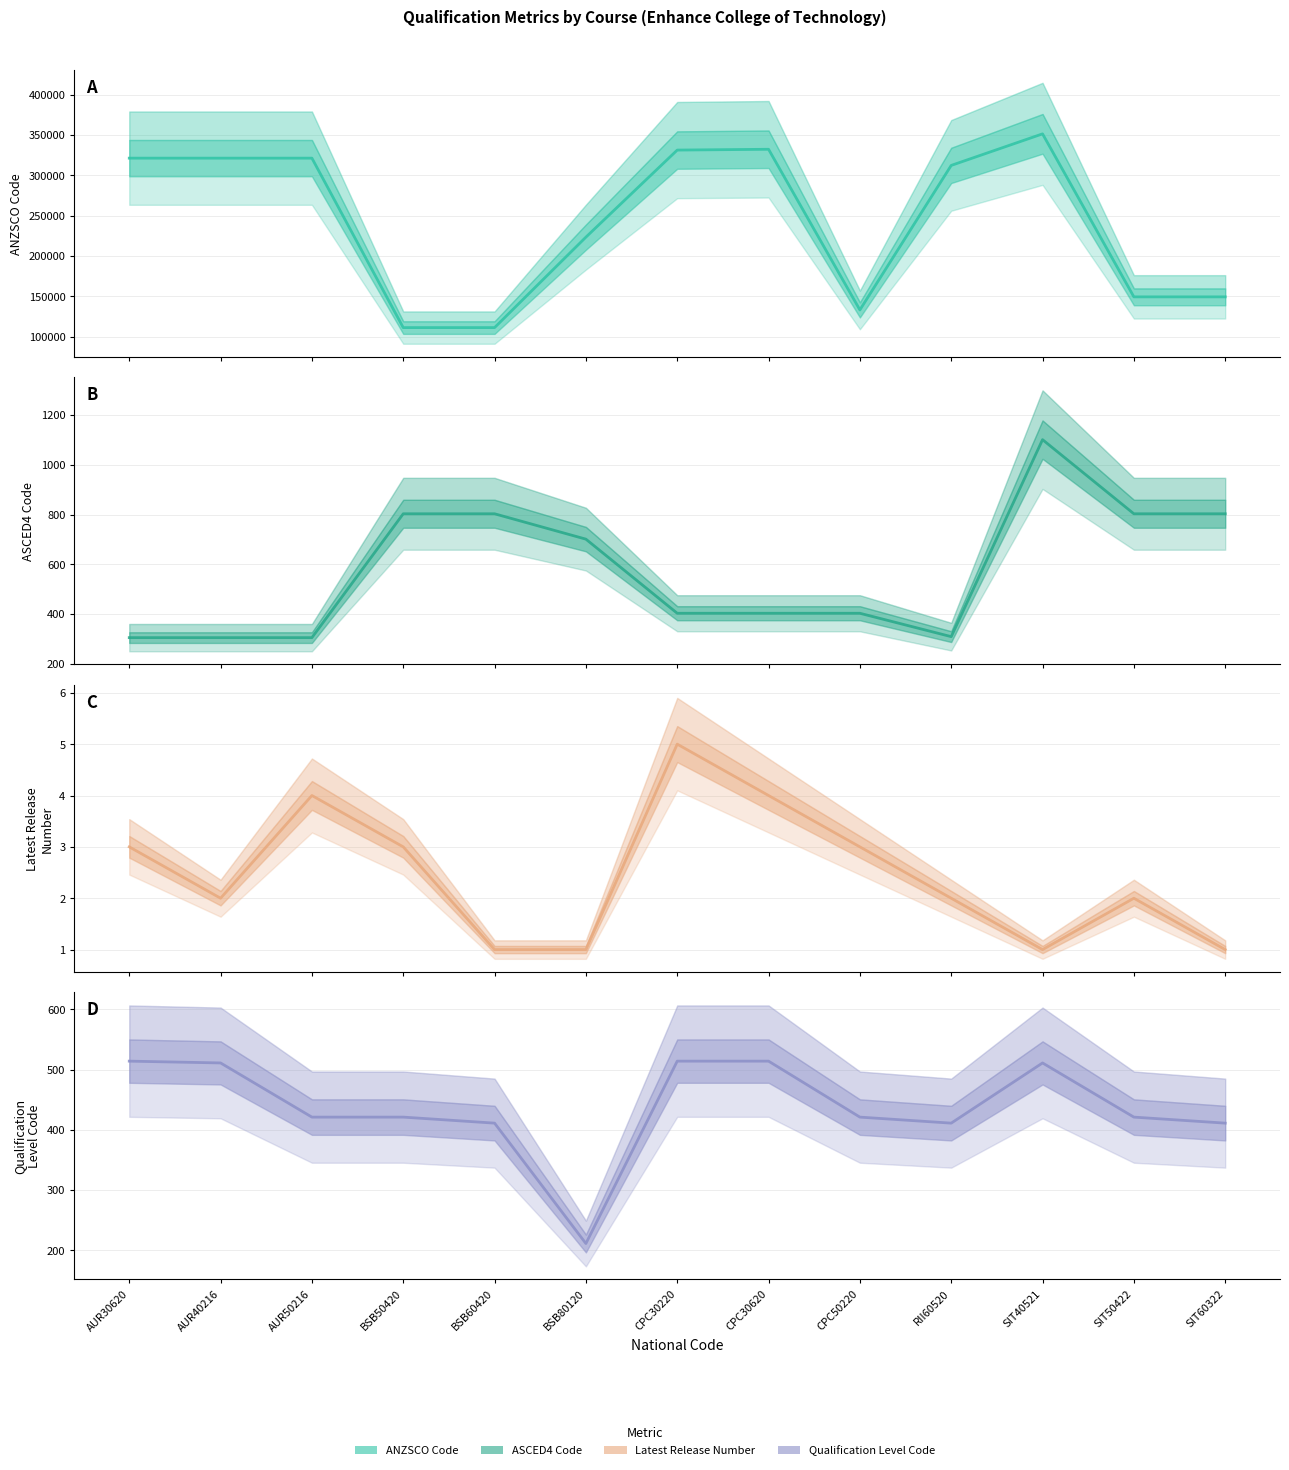

At which label is ASCED4 Code closest to 703?

BSB80120